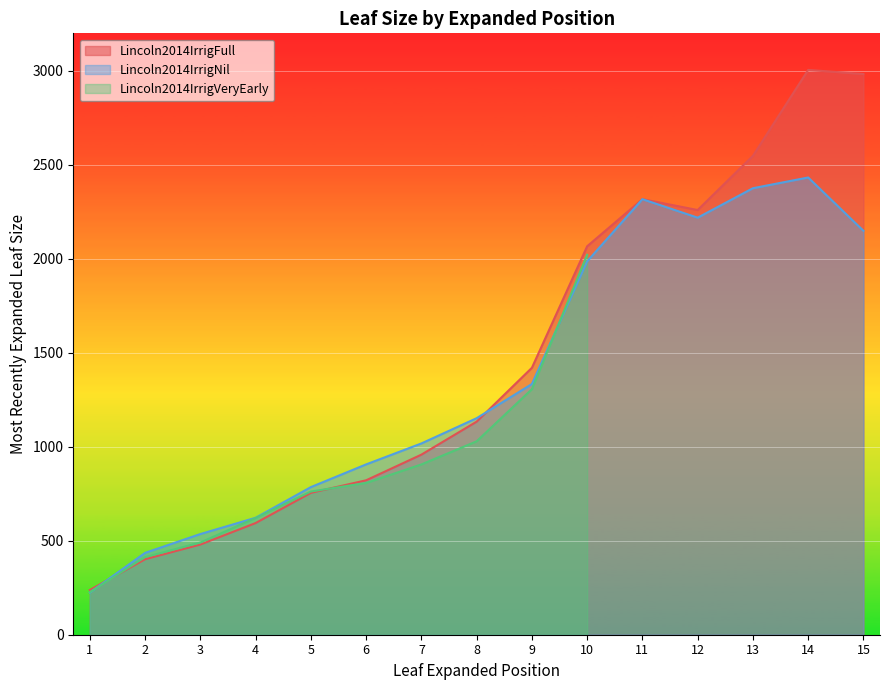

What is the approximate value of Lincoln2014IrrigFull at 13?

2548.1